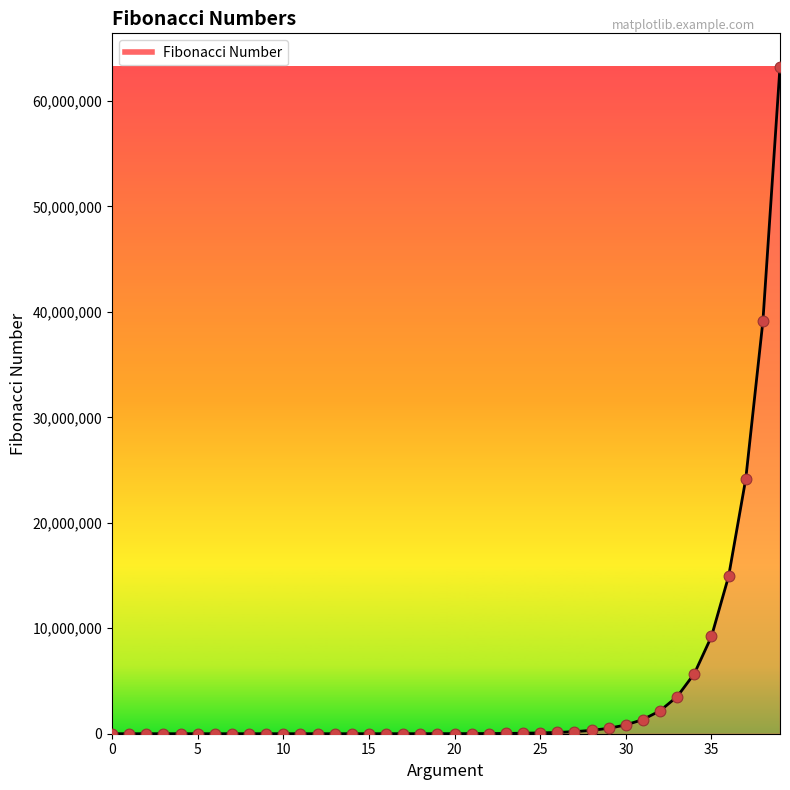

What is the difference between the maximum and minimum values?

63245986